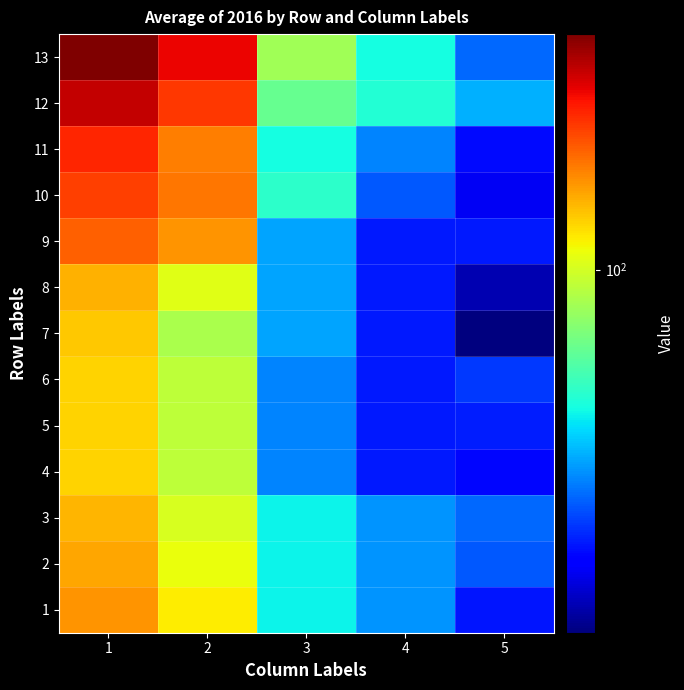

Which series has the widest spread of values?

13